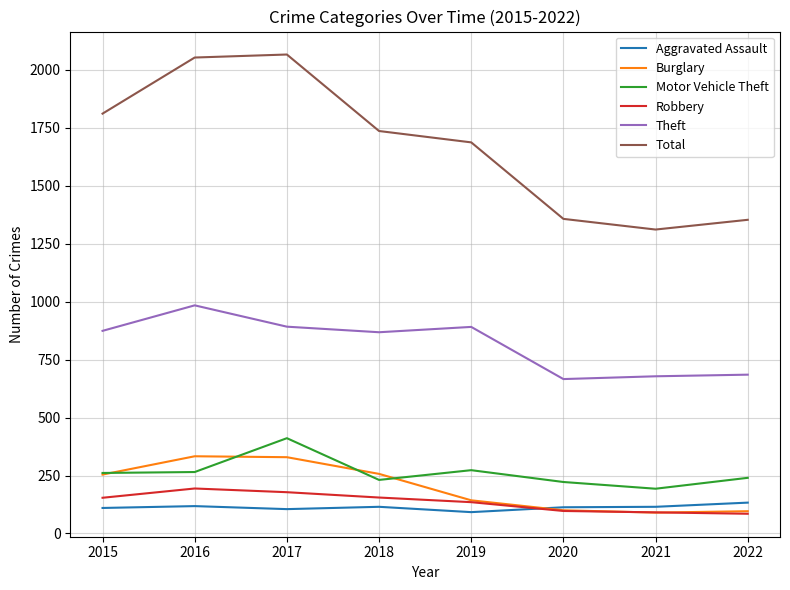

List the series in order of their peak value, lowest first.

Aggravated Assault, Robbery, Burglary, Motor Vehicle Theft, Theft, Total